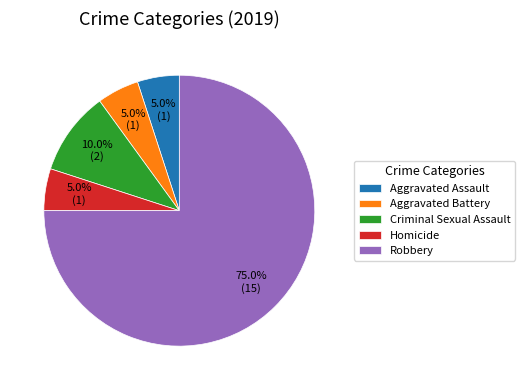

To the nearest percent, what is the combined percentage of Aggravated Battery and Robbery?

80%